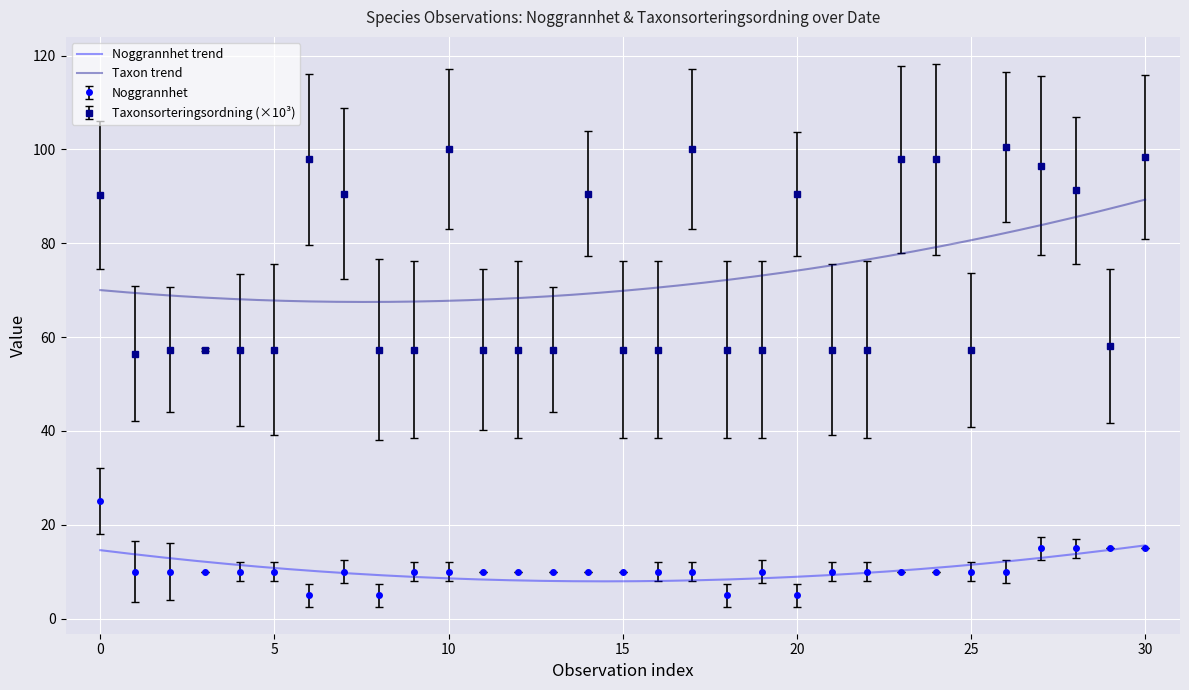

True or false: Noggrannhet and Taxonsorteringsordning intersect in this chart.

False